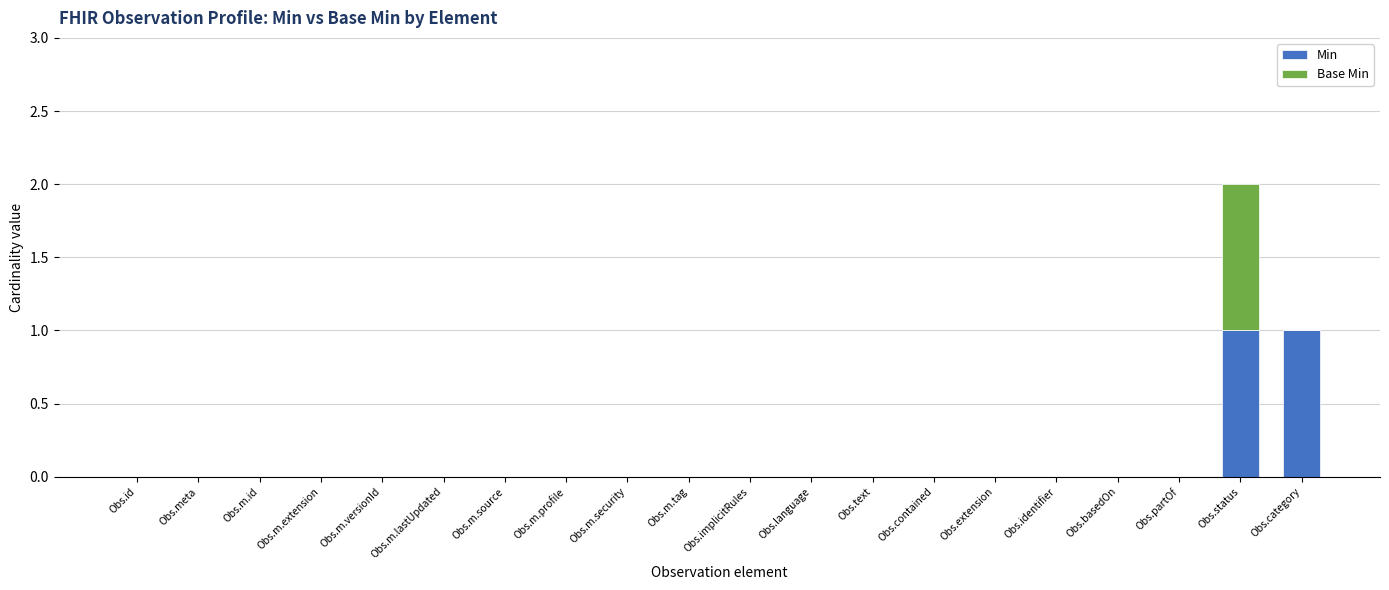

How many Min values are between 0 and 1?

20